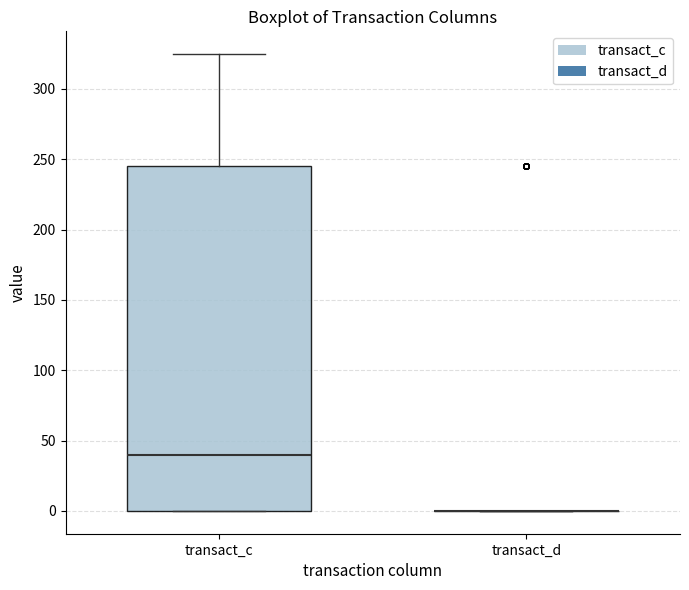

Reading left to right, transcribe this box plot: for each box, give where its median line is, the range the box spans, and where its two whiskers end, as read against the y-axis. The values are not printed on the chart, so give them approximately, as read against the axis.

transact_c: median 40, box 0 to 245, whiskers 0 to 325
transact_d: box collapsed to a line at 0, whiskers 0 to 0